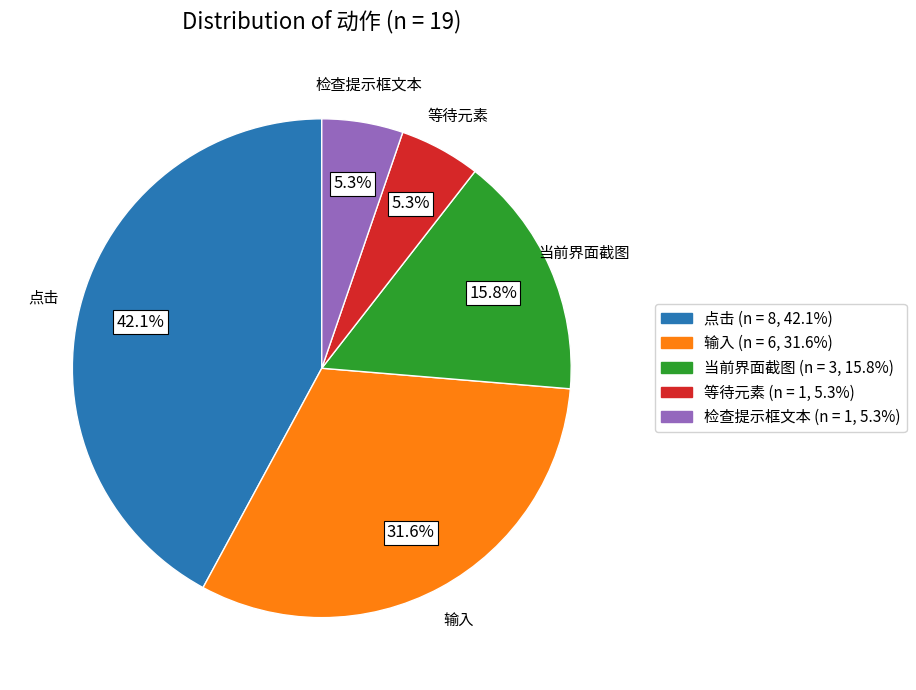

Does 当前界面截图 represent more than half of the total?

No